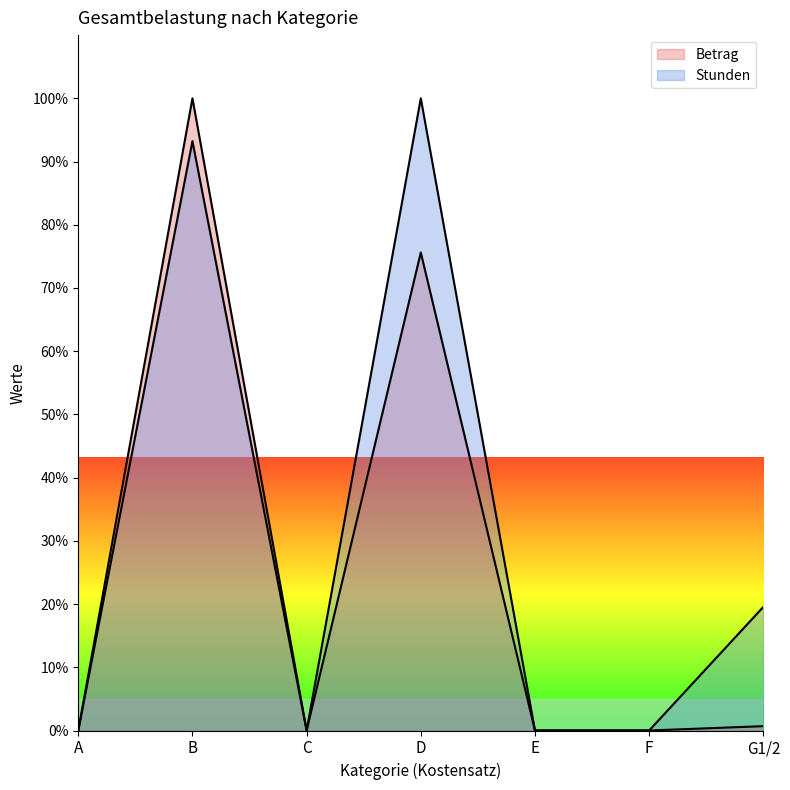

Is it true that Betrag equals -32.8 at F?

False